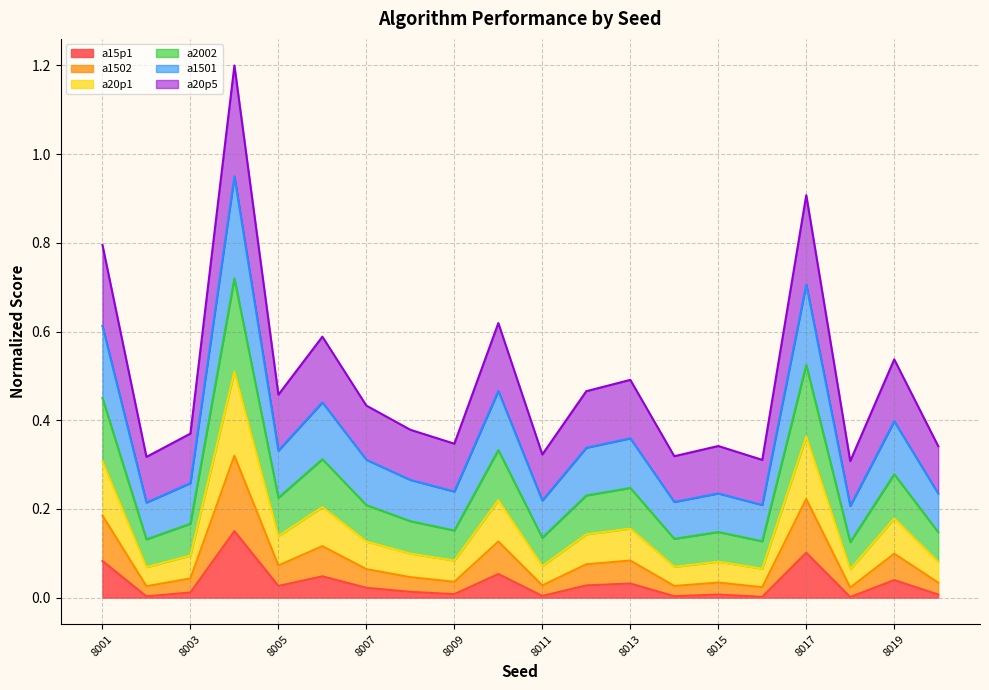

Which has a higher value, 8019 or 8008?

8019